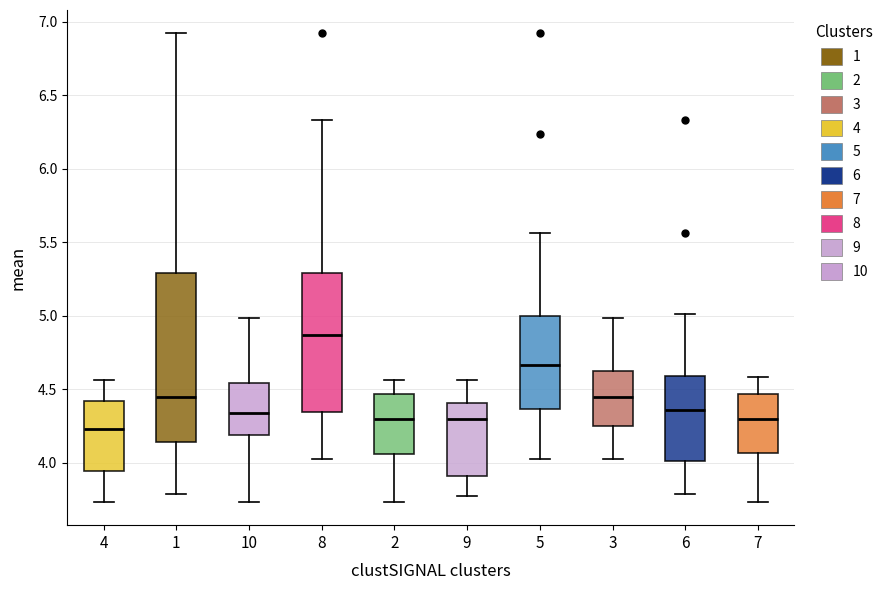

Reading left to right, read every box against the y-axis: the position of its median line, the range the box covers, and the ends of its whiskers. The values are not printed on the chart, so give them approximately, as read against the axis.

4: median 4.25, box 3.95 to 4.40, whiskers 3.75 to 4.55
1: median 4.45, box 4.15 to 5.30, whiskers 3.80 to 6.90
10: median 4.35, box 4.20 to 4.55, whiskers 3.75 to 5.00
8: median 4.85, box 4.35 to 5.30, whiskers 4.05 to 6.35
2: median 4.30, box 4.05 to 4.45, whiskers 3.75 to 4.55
9: median 4.30, box 3.90 to 4.40, whiskers 3.75 to 4.55
5: median 4.65, box 4.35 to 5.00, whiskers 4.05 to 5.55
3: median 4.45, box 4.25 to 4.60, whiskers 4.05 to 5.00
6: median 4.35, box 4.00 to 4.60, whiskers 3.80 to 5.00
7: median 4.30, box 4.05 to 4.45, whiskers 3.75 to 4.60